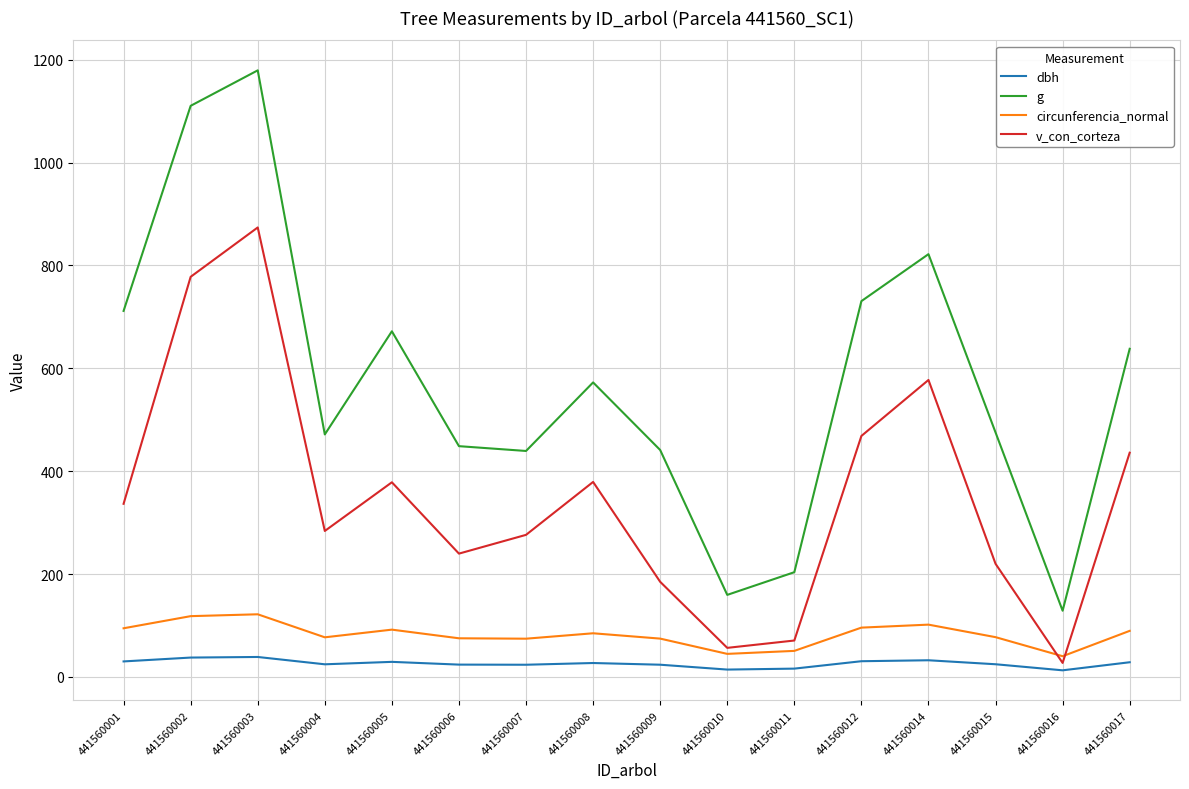

What is the highest value of the v_con_corteza series?

873.9